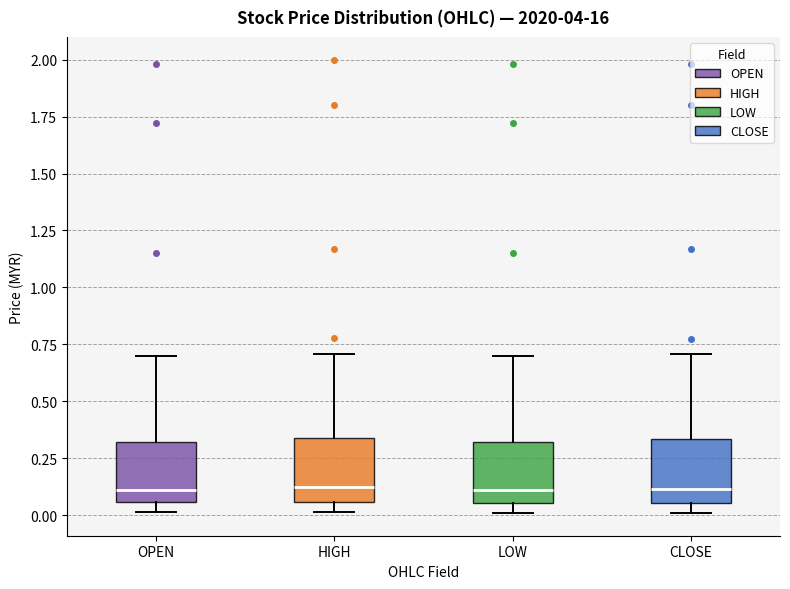

Reading left to right, read every box against the y-axis: the position of its median line, the range the box covers, and the ends of its whiskers. The values are not printed on the chart, so give them approximately, as read against the axis.

OPEN: median 0.10, box 0.05 to 0.30, whiskers 0.00 to 0.70
HIGH: median 0.10, box 0.05 to 0.35, whiskers 0.00 to 0.70
LOW: median 0.10, box 0.05 to 0.30, whiskers 0.00 to 0.70
CLOSE: median 0.10, box 0.05 to 0.35, whiskers 0.00 to 0.70